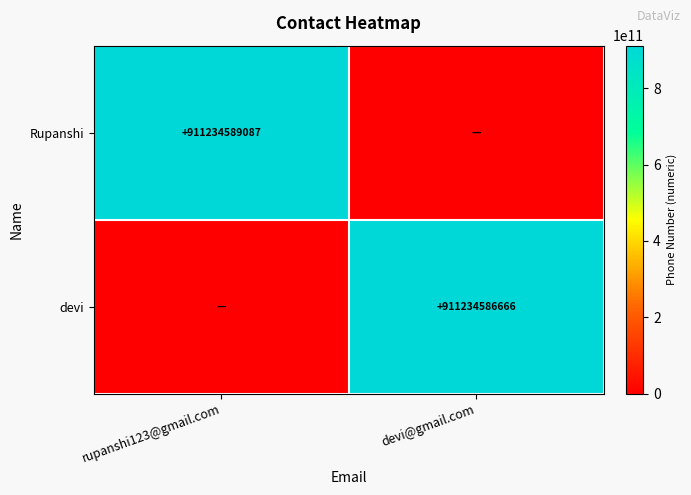

The value of devi at devi@gmail.com is 472342309509. True or false?

False